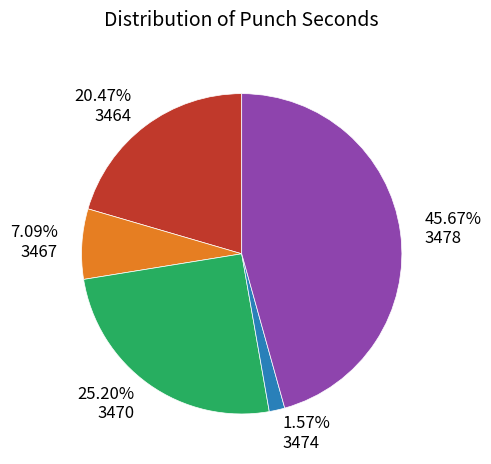

Is 45.67% 3478 the majority of the pie?

No